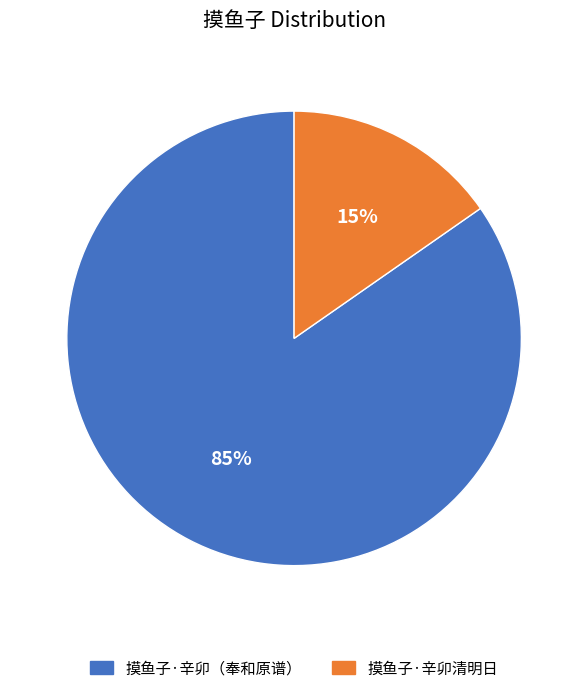

Is there a majority slice in this chart?

Yes